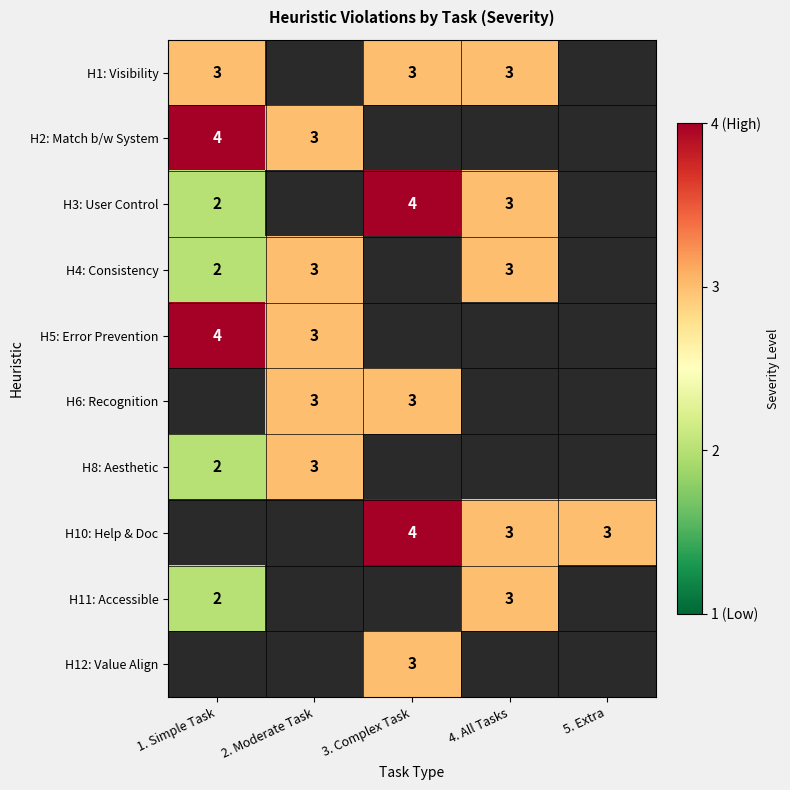

Is it true that H8: Aesthetic equals 1 at 1. Simple Task?

False